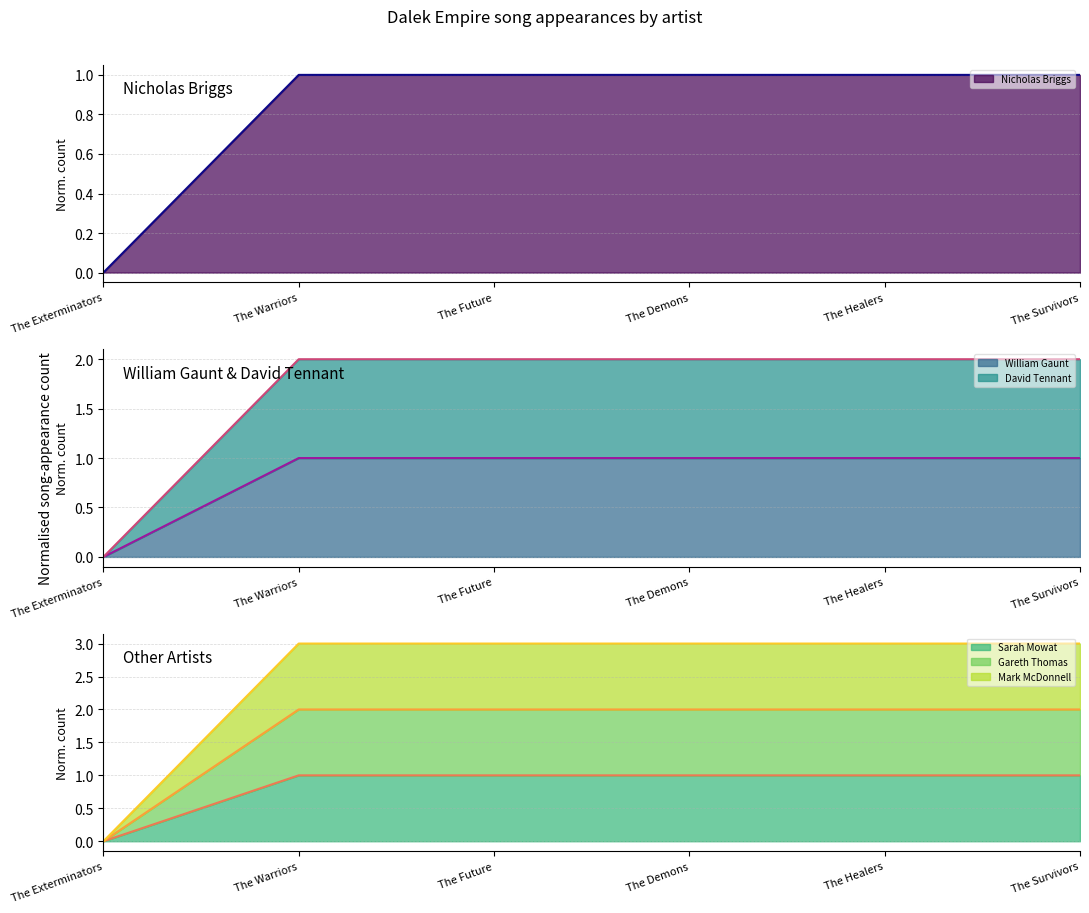

The David Tennant (line) series shows 0.0 at The Exterminators. True or false?

True